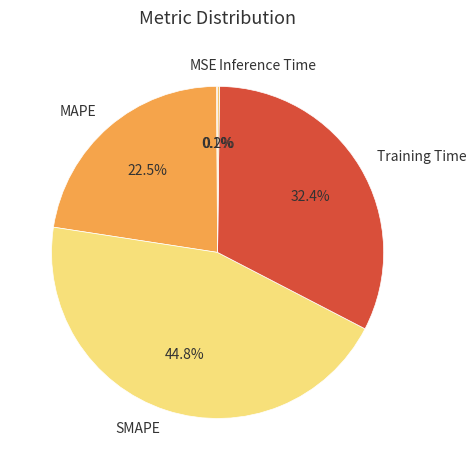

What is the total percentage of SMAPE and MAPE?

67.3%